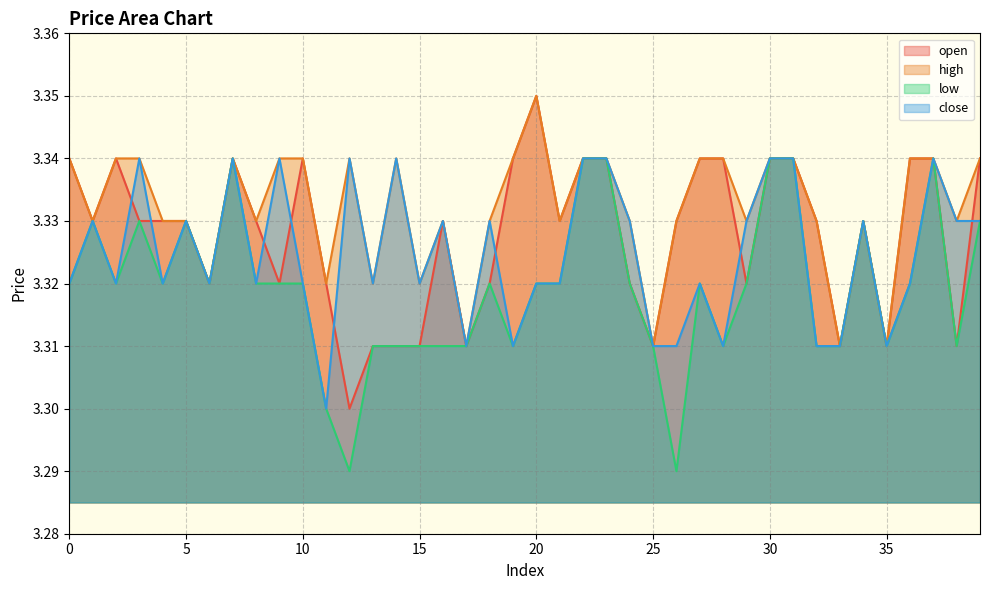

At which category does close reach its first local peak?

1